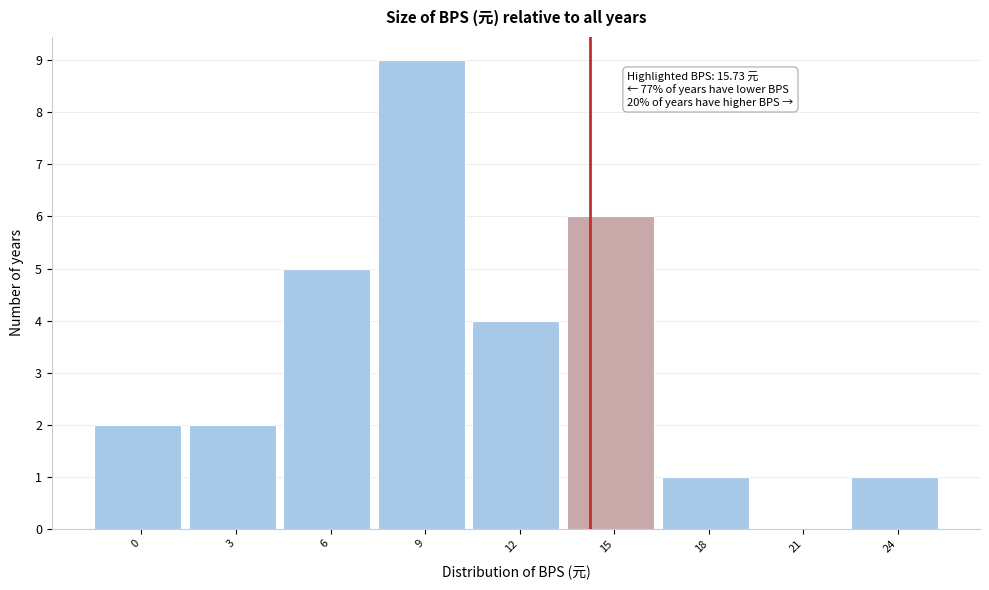

Reading right to left, list all the values displayed in this chart.

24=1	21=0	18=1	15=6	12=4	9=9	6=5	3=2	0=2